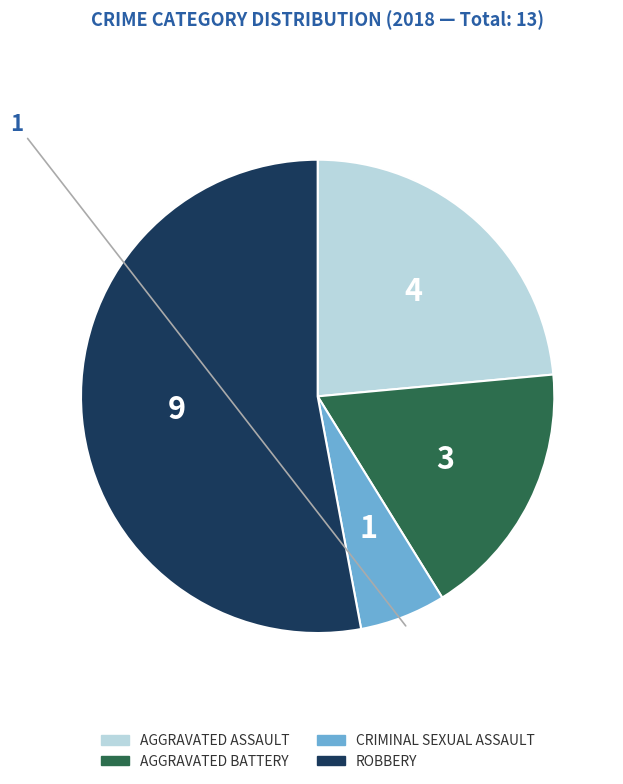

Is there a majority slice in this chart?

Yes